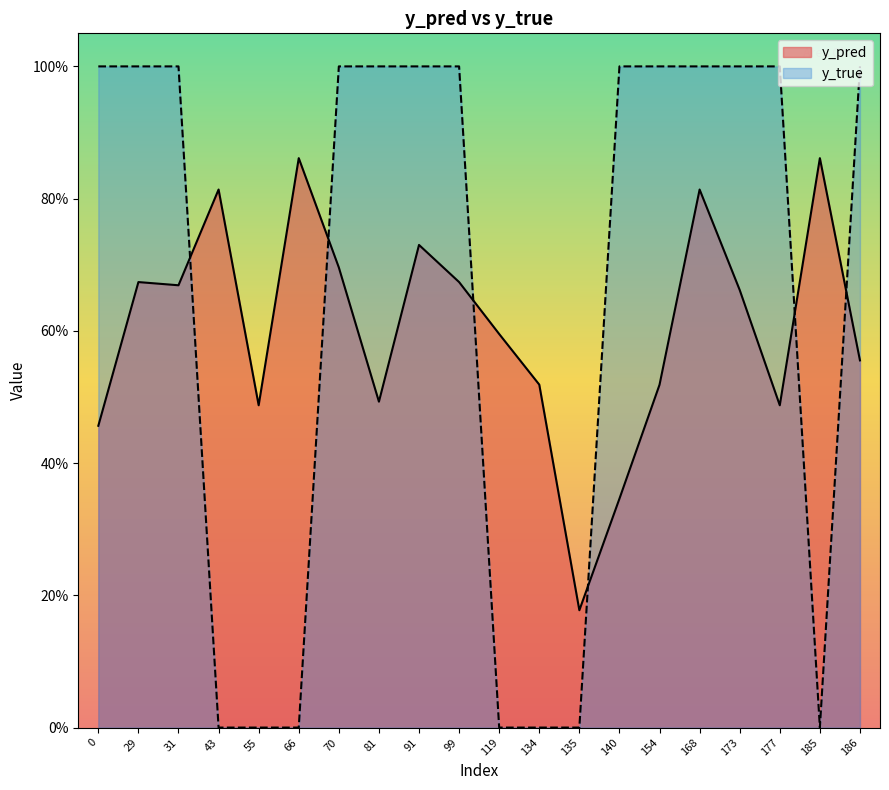

Reading left to right, transcribe all the data shown in this chart.

y_pred: 0=0.5	29=0.7	31=0.7	43=0.8	55=0.5	66=0.9	70=0.7	81=0.5	91=0.7	99=0.7	119=0.6	134=0.5	135=0.2	140=0.3	154=0.5	168=0.8	173=0.7	177=0.5	185=0.9	186=0.6
y_true: 0=1.0	29=1.0	31=1.0	43=0.0	55=0.0	66=0.0	70=1.0	81=1.0	91=1.0	99=1.0	119=0.0	134=0.0	135=0.0	140=1.0	154=1.0	168=1.0	173=1.0	177=1.0	185=0.0	186=1.0